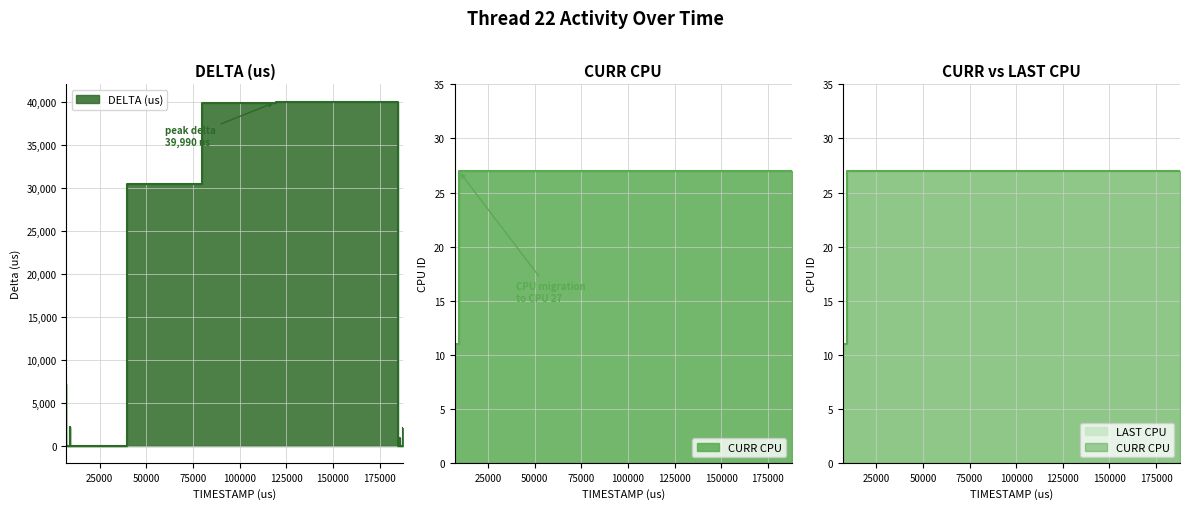

At how many categories does at least one series exceed 4197?

6